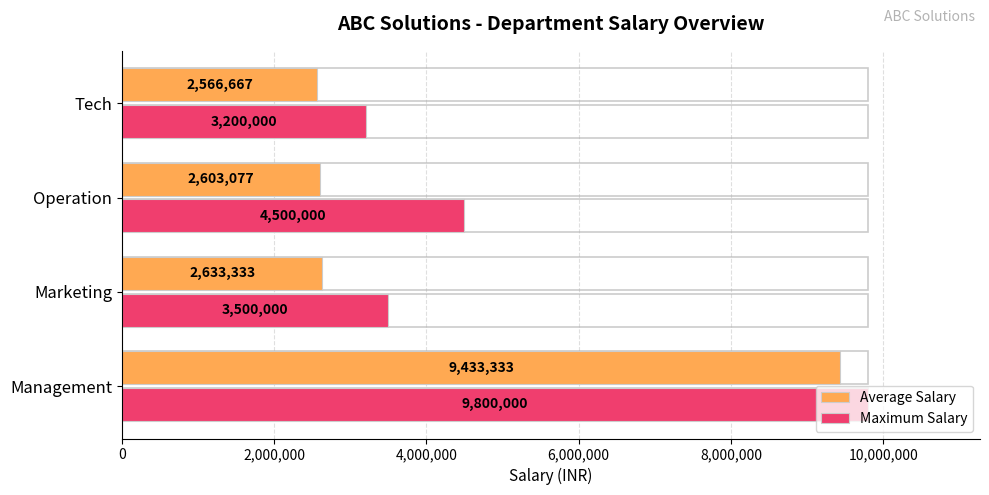

The value of Maximum Salary at Management is 9800000. True or false?

True